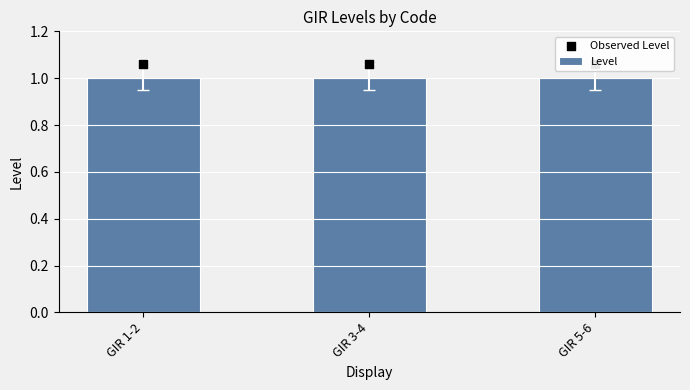

At how many categories does at least one series exceed 1?

3